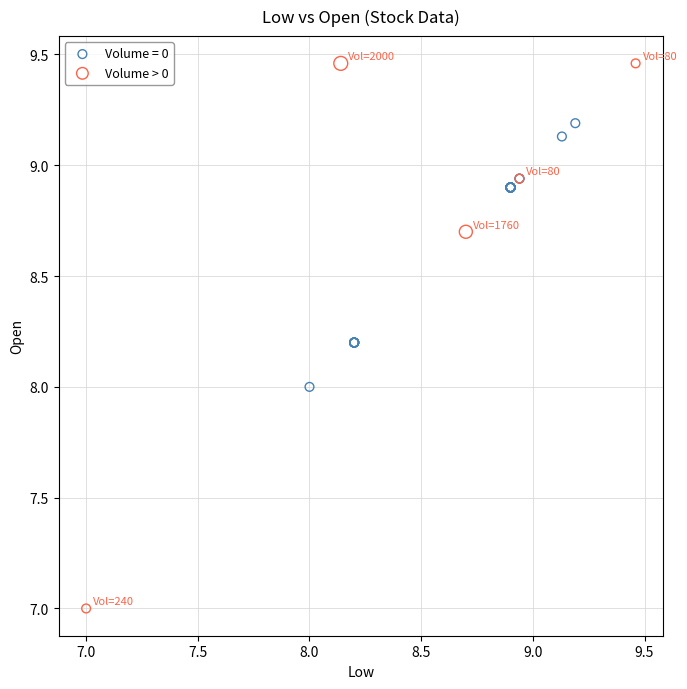

Which series has the largest Y range (max minus min)?

Volume > 0